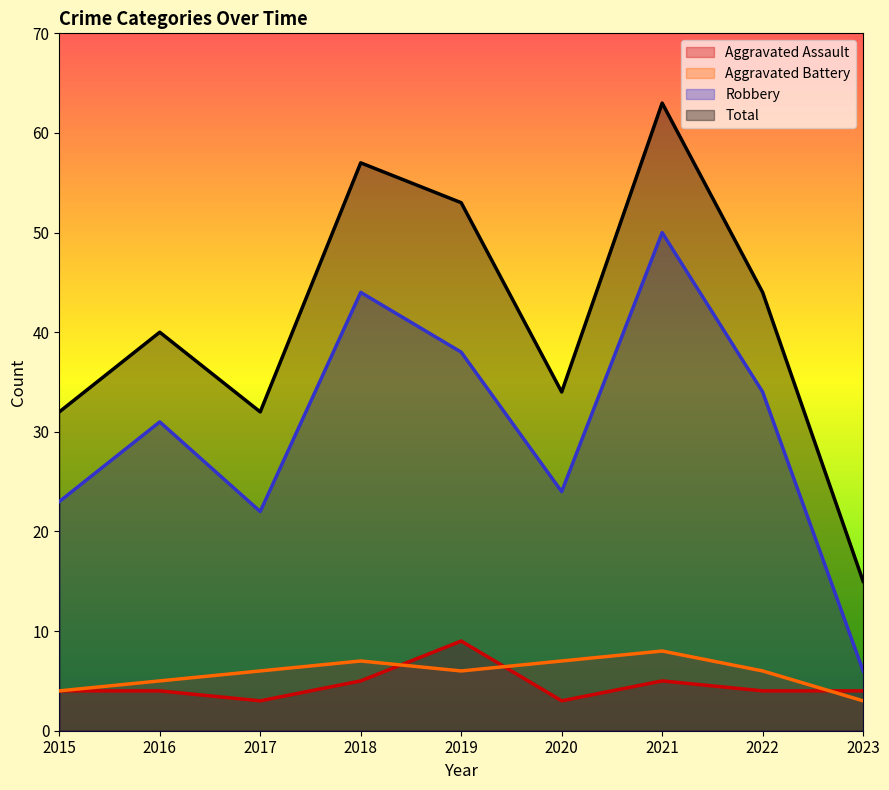

What is the sum of the Aggravated Battery values at 2020 and 2021?

15